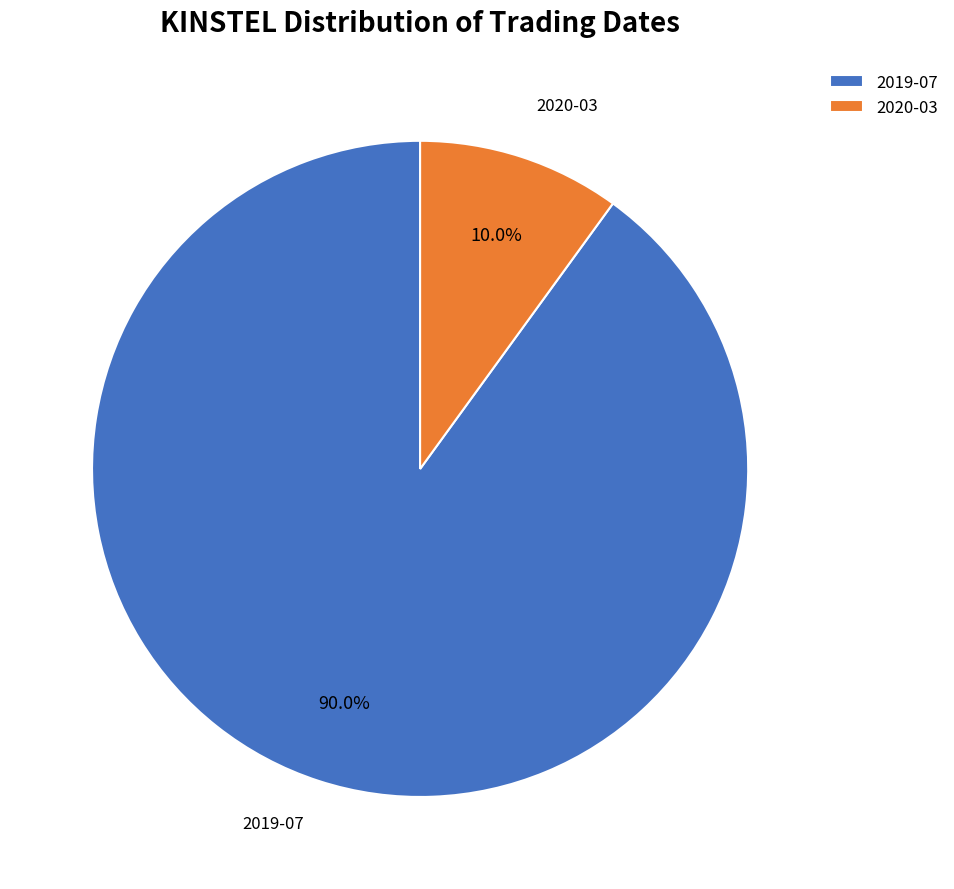

Which slice represents more than half of the pie?

2019-07